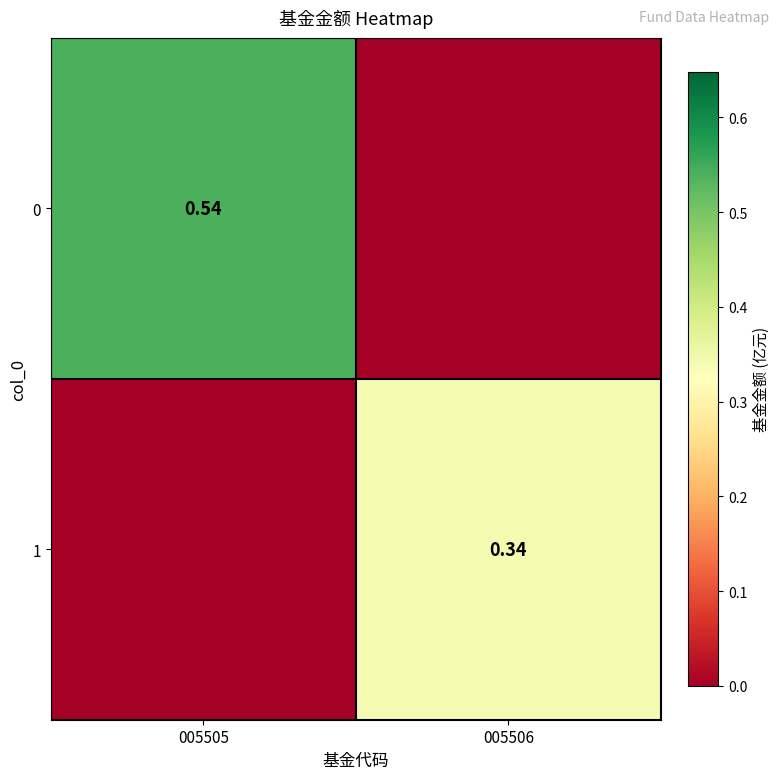

List the series in order of their peak value, lowest first.

1, 0